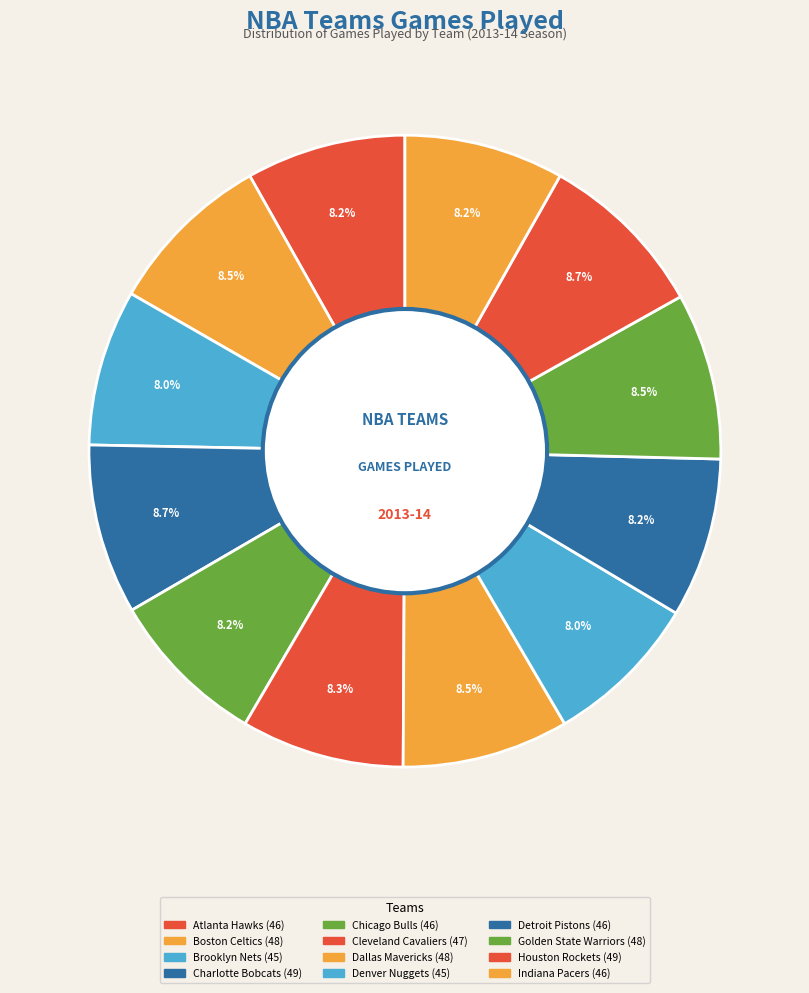

Count the number of slices in the pie.

12